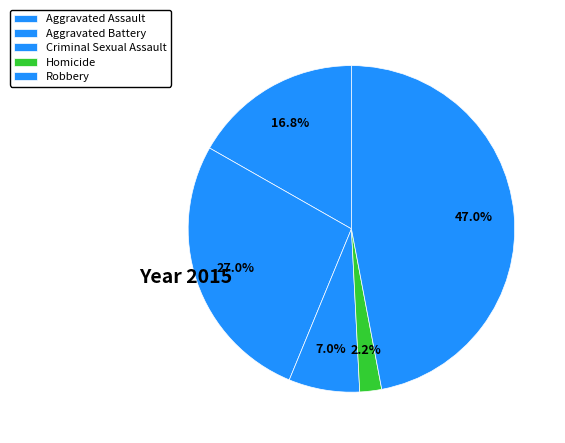

To the nearest percent, what is the difference between the Homicide and Criminal Sexual Assault slice percentages?

5%